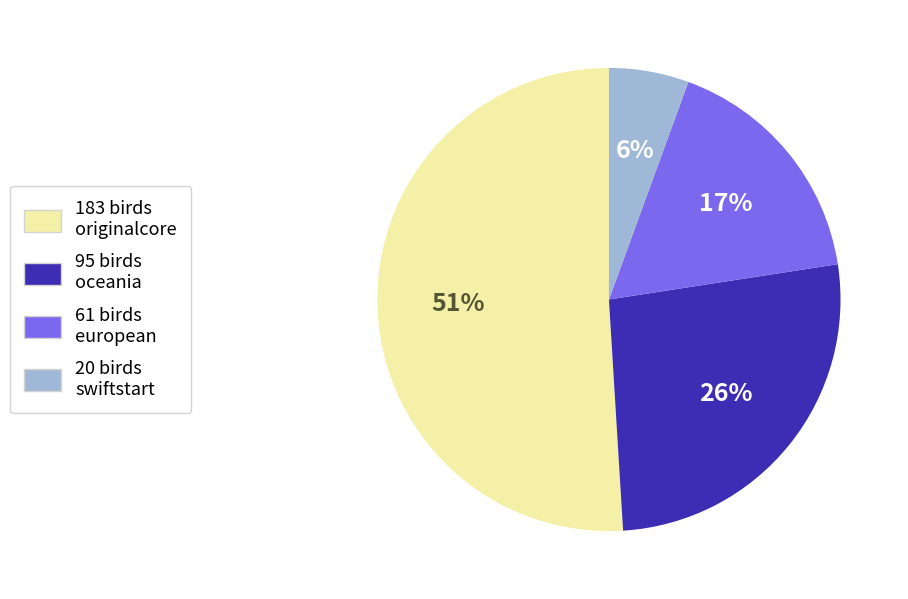

To the nearest percent, what is the difference between the largest and smallest slice percentages?

45%